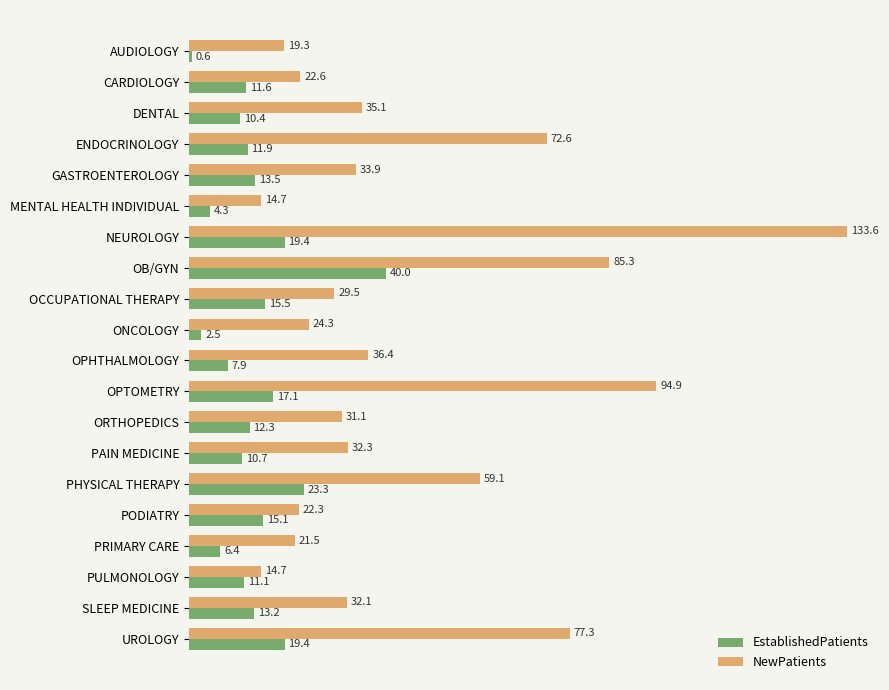

At which label is NewPatients closest to 74?

ENDOCRINOLOGY